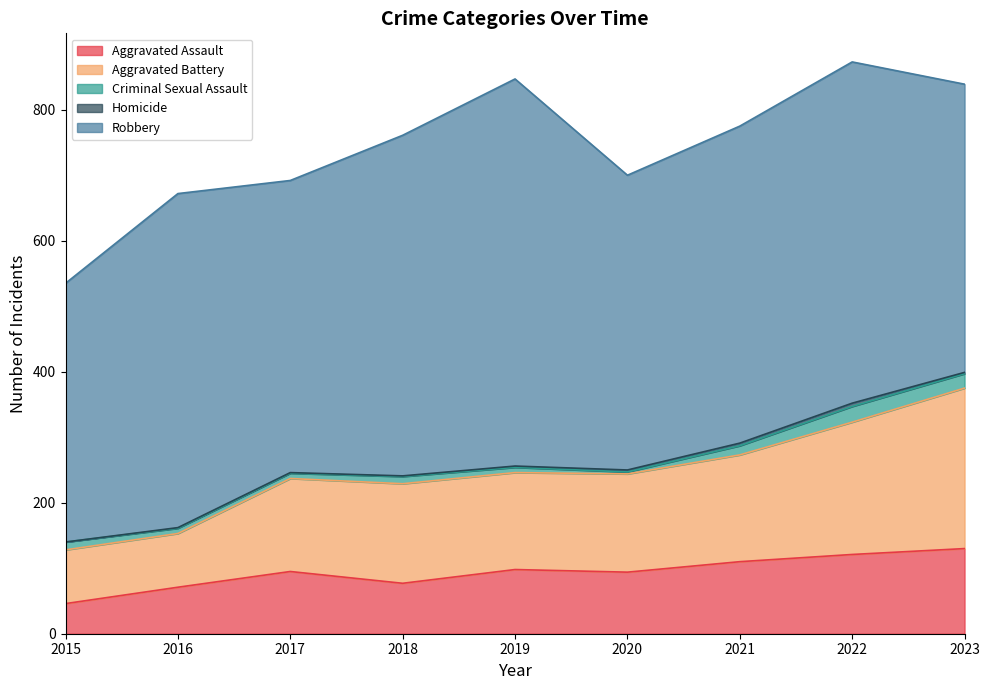

The value of Robbery at 2018 is 884. True or false?

False